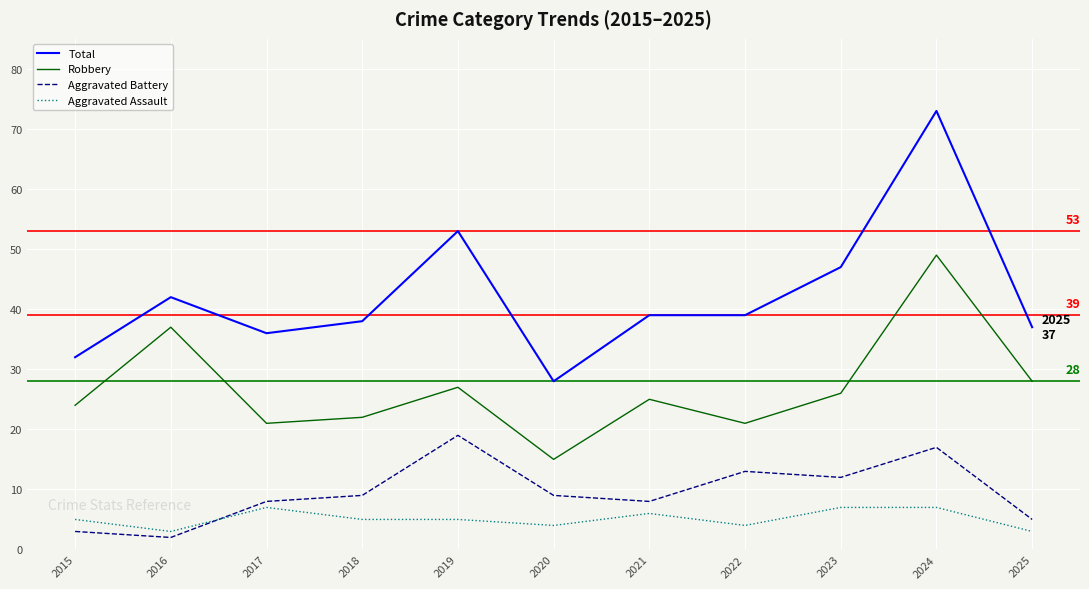

Rank the series by their maximum value, from lowest to highest.

Aggravated Assault, Aggravated Battery, Robbery, Total